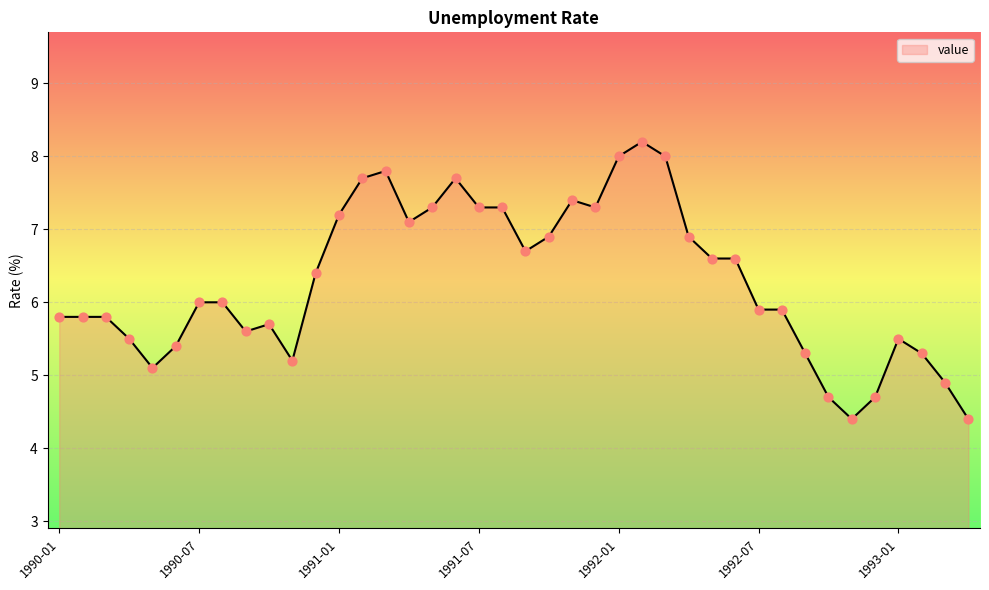

What is the difference between the maximum and minimum values?

3.8